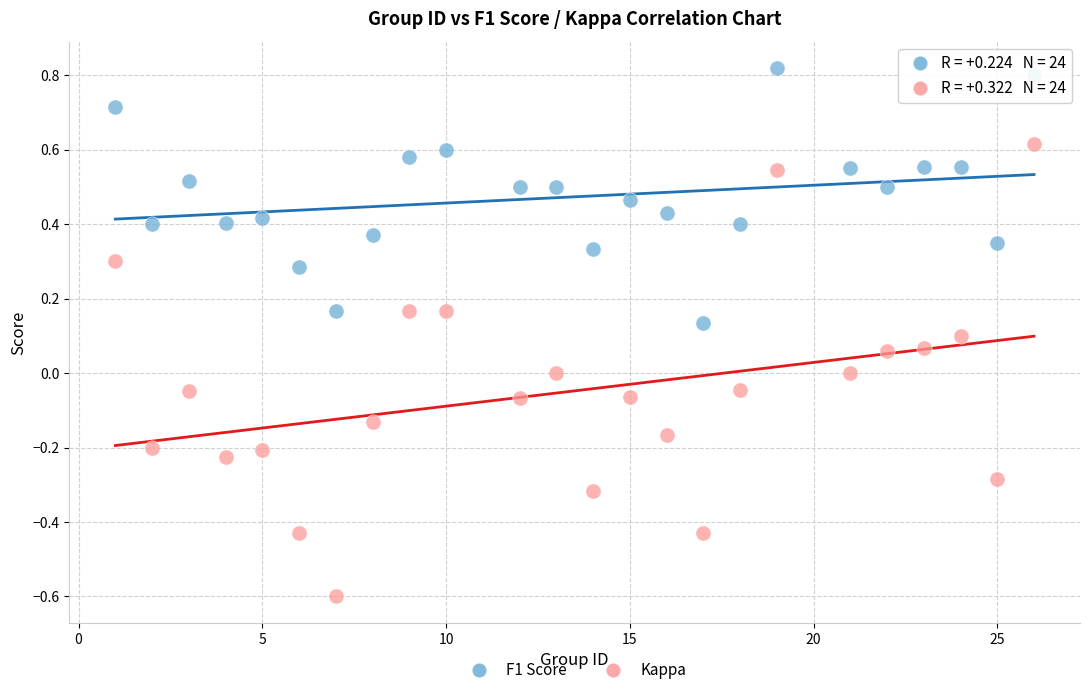

Which series contains the lowest Y value?

Kappa